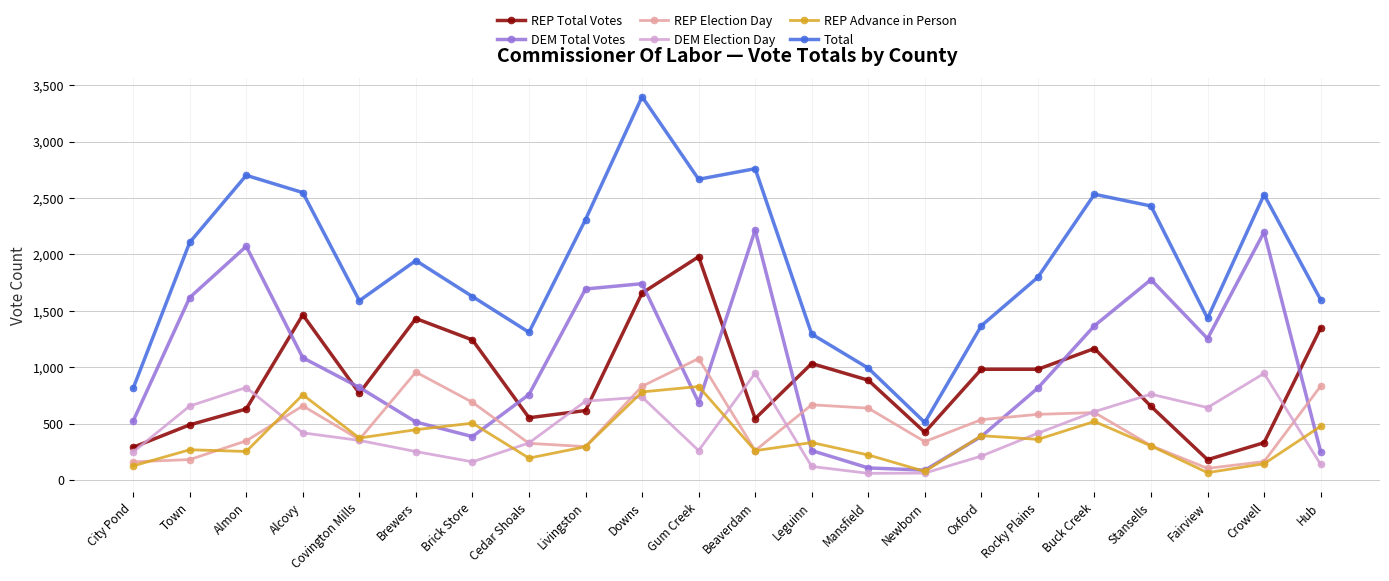

What is the lowest value of the DEM Total Votes series?

87